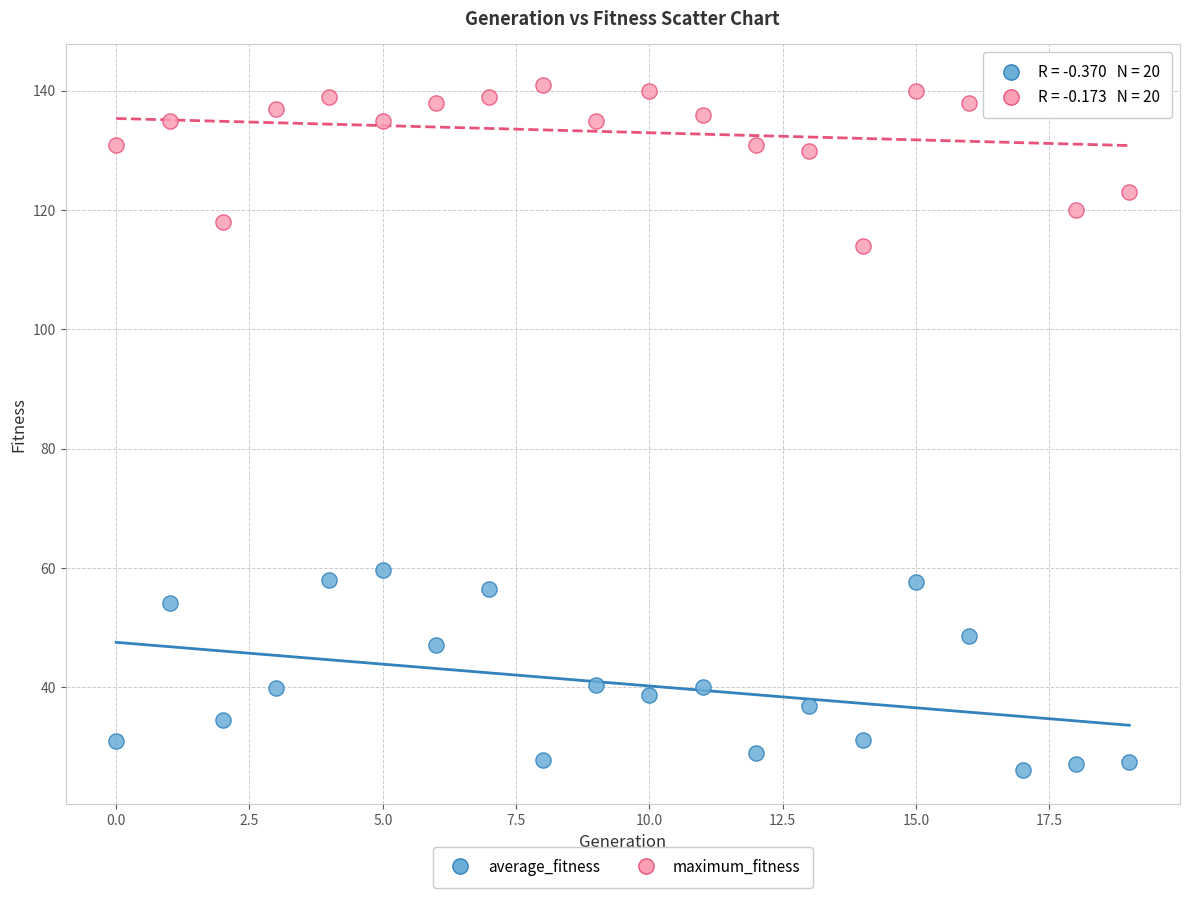

Across all data points, what is the range of Y values (max minus min)?

115.9